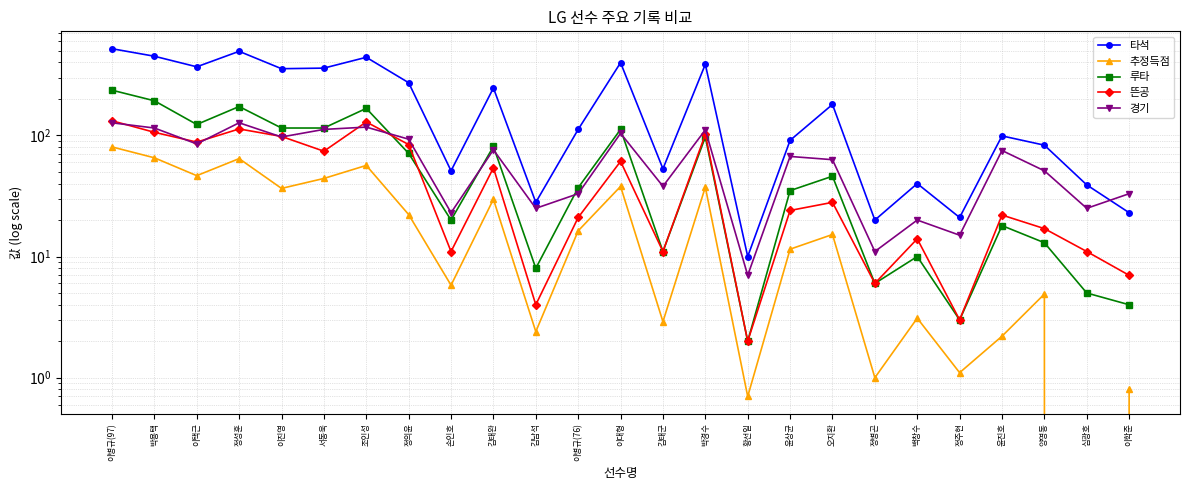

How many lines are shown in the chart?

5